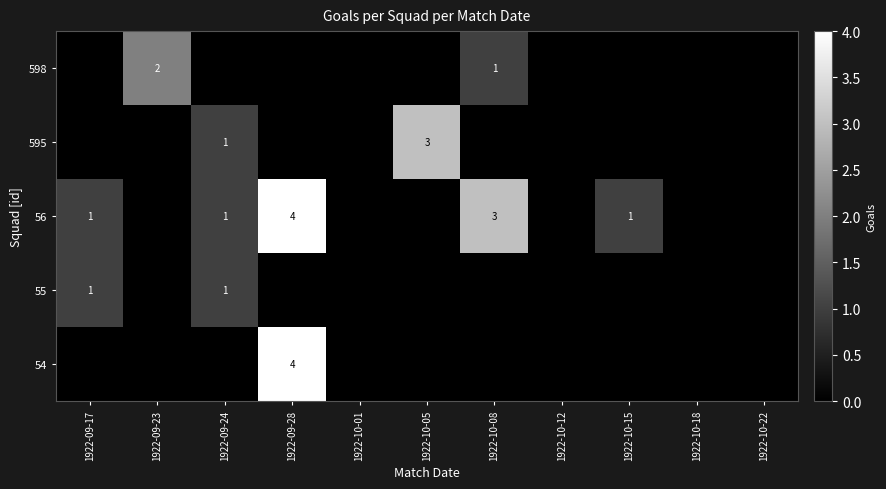

The value of 55 at 1922-09-17 is 2. True or false?

False